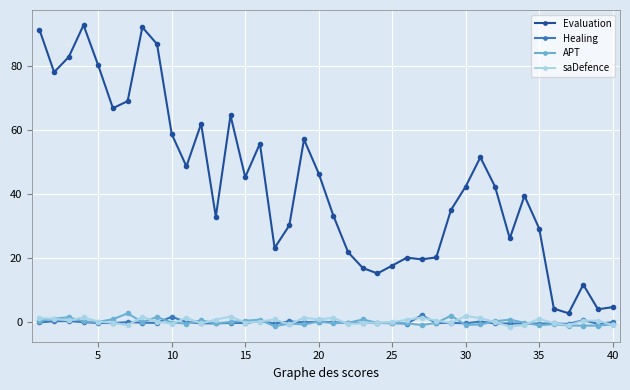

Which series has the widest spread of values?

Evaluation